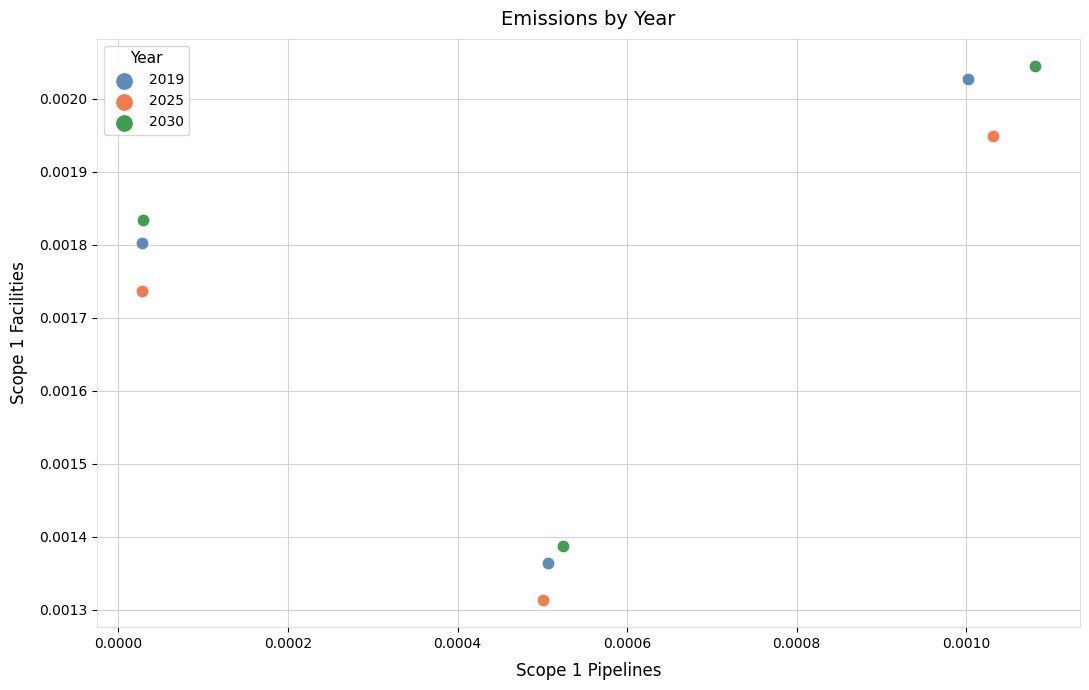

Which series contains the highest Y value?

2030